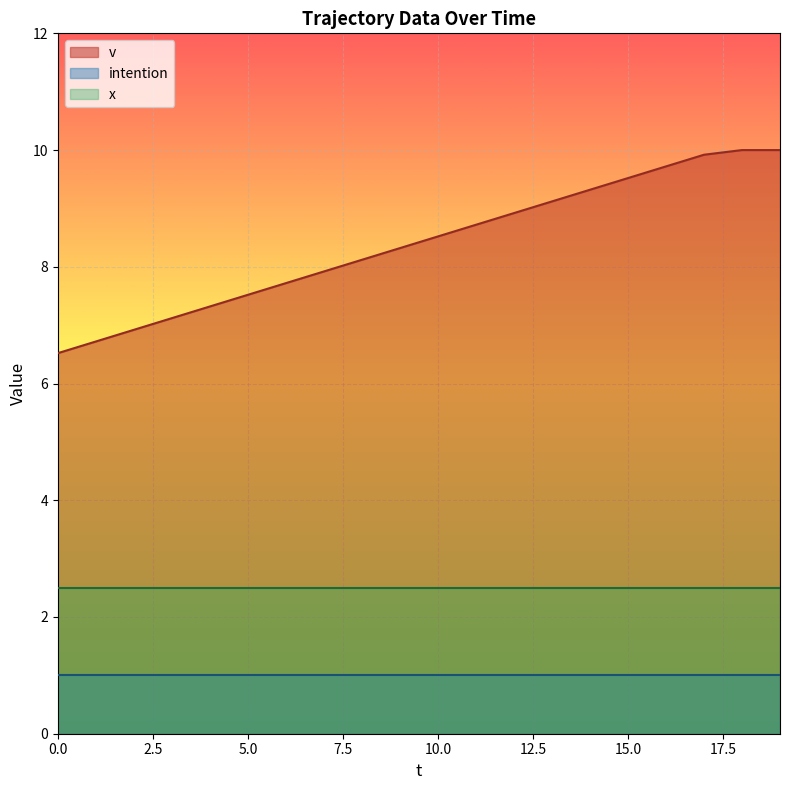

Count the number of data series in this chart.

3